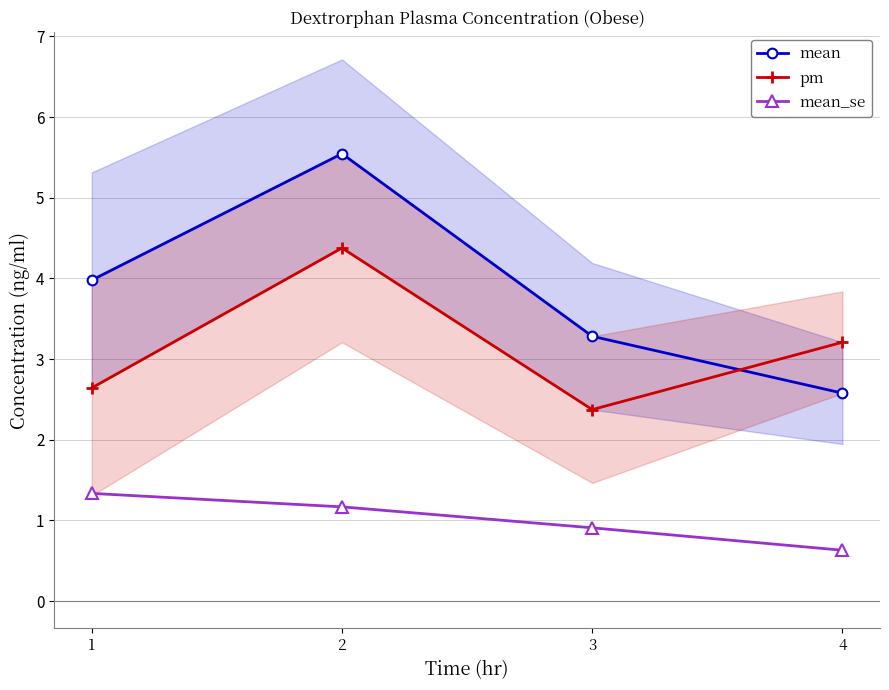

What is the difference between the maximum and minimum values in the mean_se series?

0.7